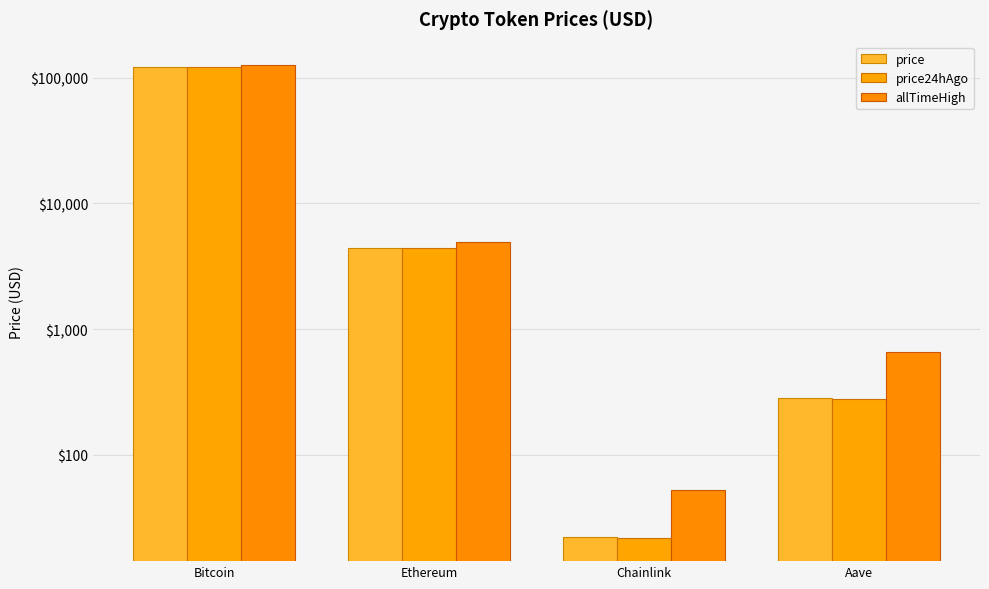

How many bars are there in each group?

3